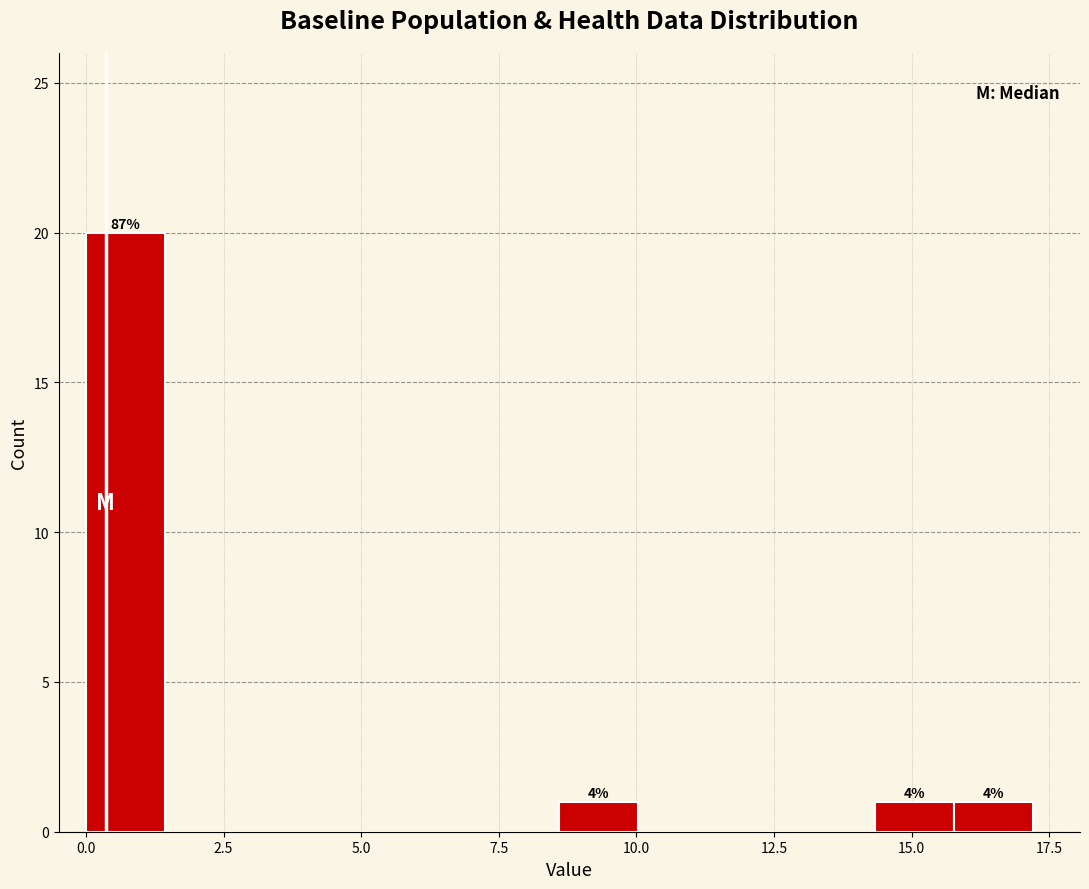

Around what value on the x-axis is the tallest bar? Give the approximate position of its centre, as read against the axis.

0.5